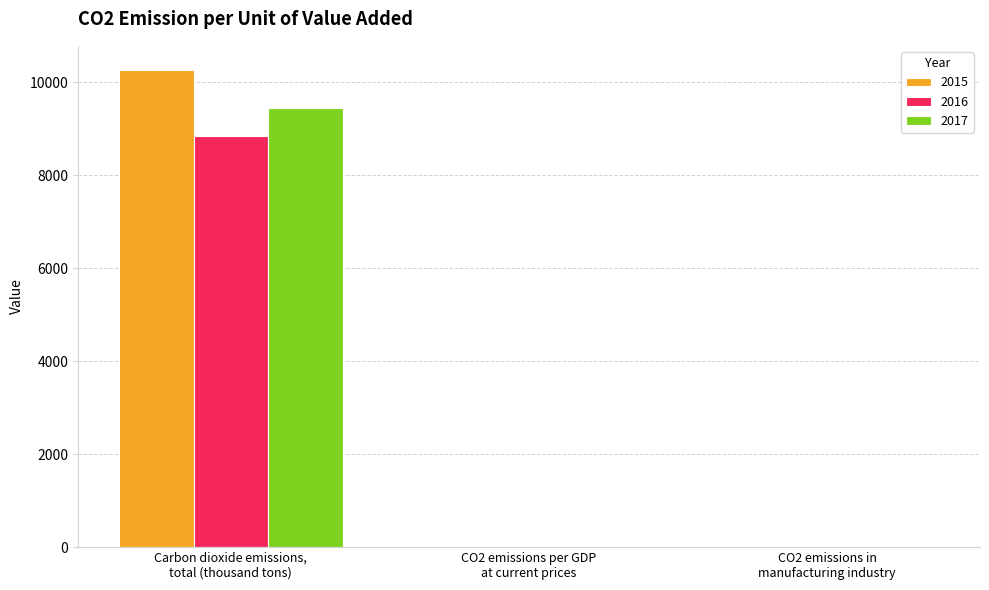

What is the sum of all 2017 values?

9452.2